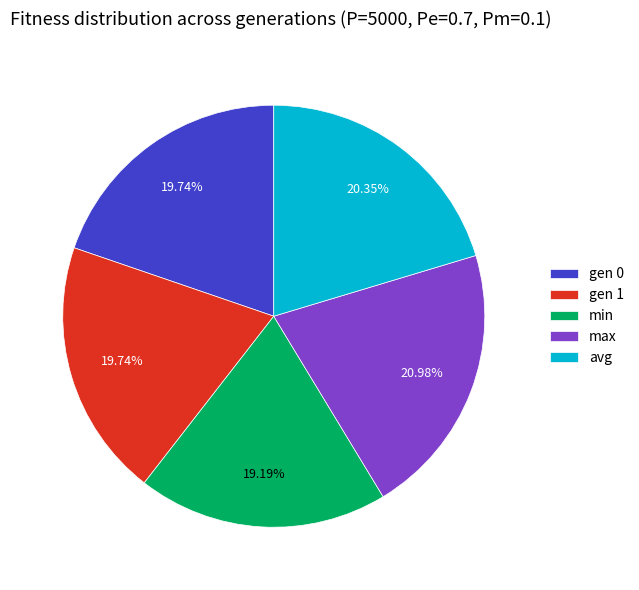

What is the smallest slice in the pie chart?

min